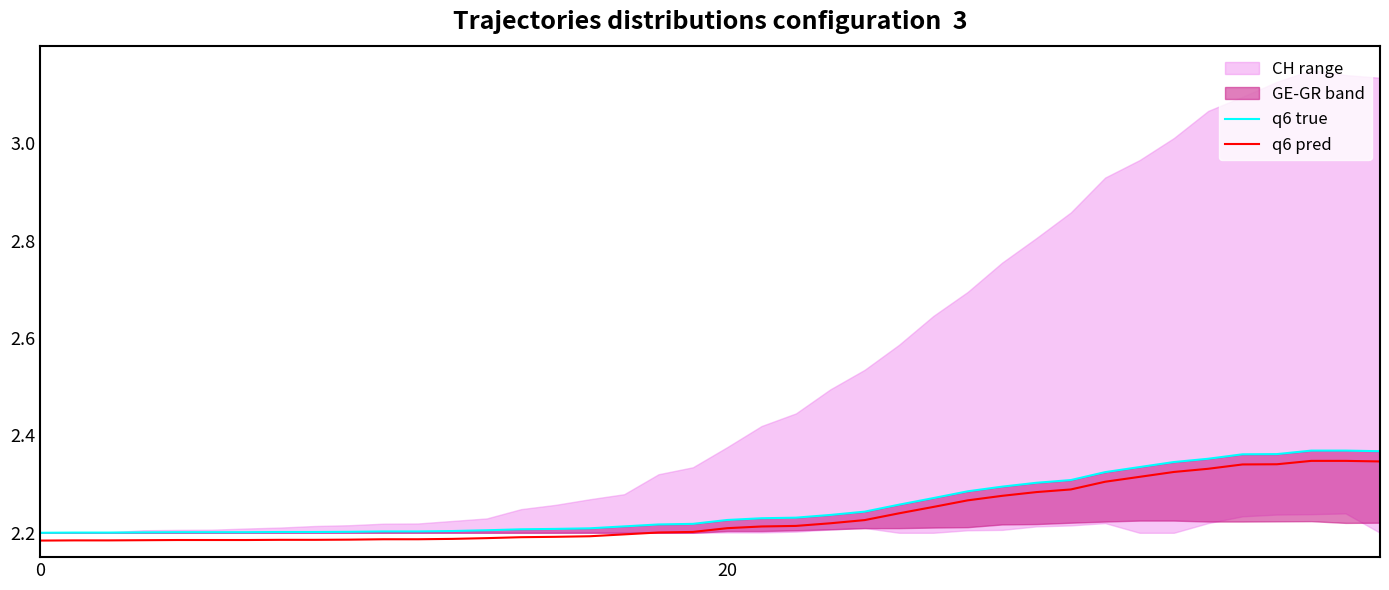

Reading left to right, transcribe all the data shown in this chart.

q6 true: 2.2	2.2	2.2	2.2	2.2	2.2	2.2	2.2	2.2	2.2	2.2	2.2	2.2	2.2	2.2	2.2	2.2	2.2	2.2	2.2	2.2	2.2	2.2	2.2	2.2	2.3	2.3	2.3	2.3	2.3	2.3	2.3	2.3	2.3	2.4	2.4	2.4	2.4	2.4	2.4
q6 pred: 2.2	2.2	2.2	2.2	2.2	2.2	2.2	2.2	2.2	2.2	2.2	2.2	2.2	2.2	2.2	2.2	2.2	2.2	2.2	2.2	2.2	2.2	2.2	2.2	2.2	2.2	2.3	2.3	2.3	2.3	2.3	2.3	2.3	2.3	2.3	2.3	2.3	2.3	2.3	2.3